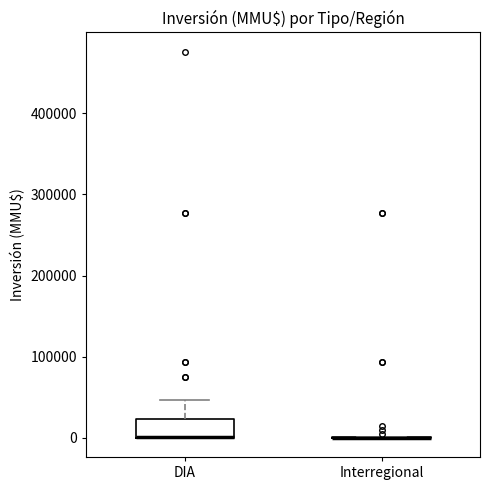

Reading left to right, read every box against the y-axis: the position of its median line, the range the box covers, and the ends of its whiskers. The values are not printed on the chart, so give them approximately, as read against the axis.

DIA: median 0 (drawn on the box's lower edge), box 0 to 20000, whiskers 0 to 50000
Interregional: box collapsed to a line at 0, whiskers 0 to 0